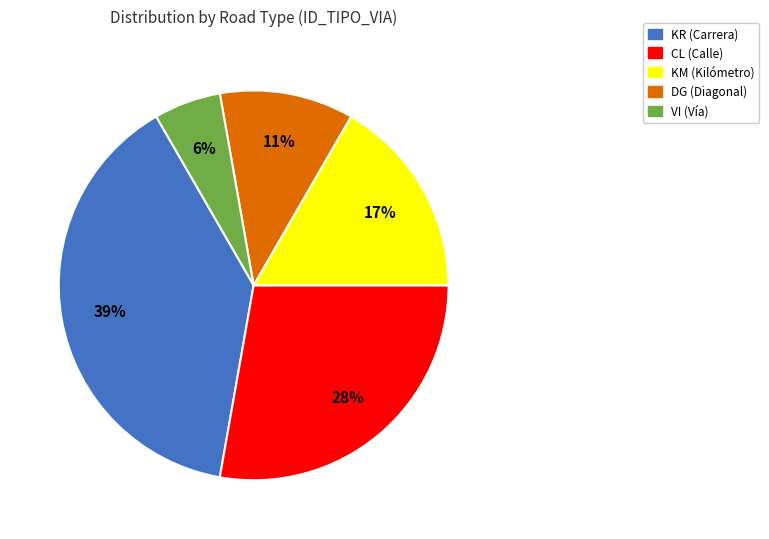

Does any single category account for the majority?

No